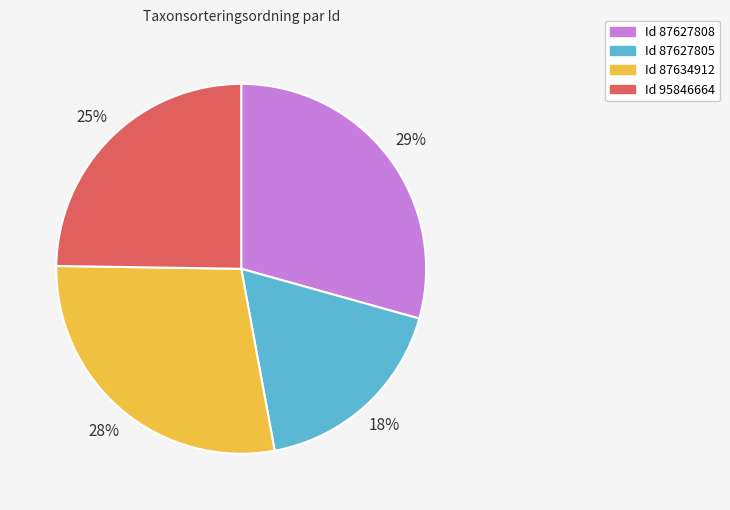

Does any single category account for the majority?

No